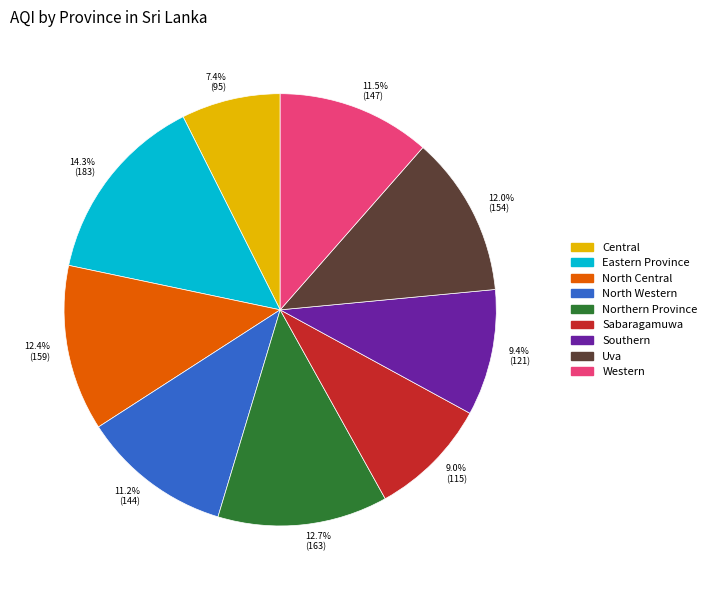

To the nearest percent, what percentage of the pie is North Central?

12%